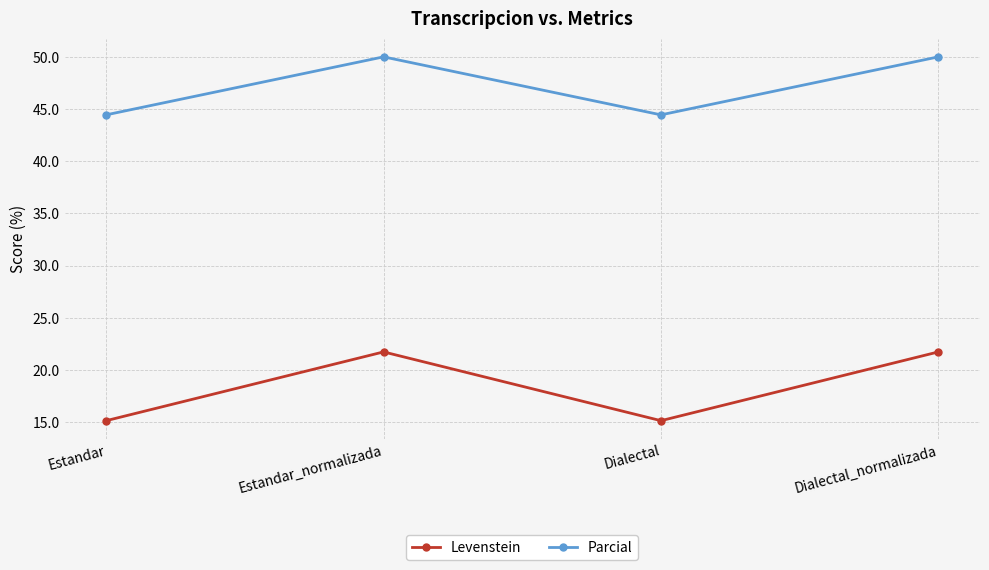

The value of Parcial at Estandar is 11.2. True or false?

False